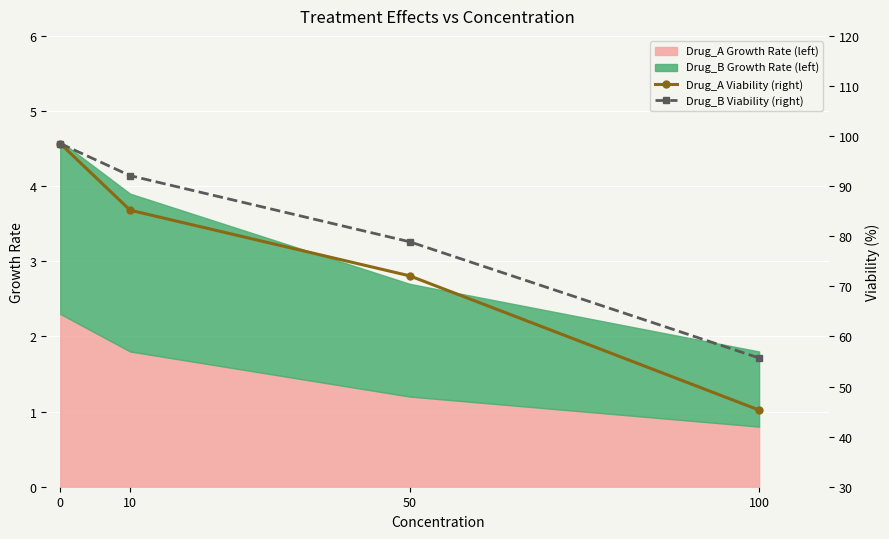

What is the difference between the Drug_A Viability (right) values at 100 and 50?

26.8